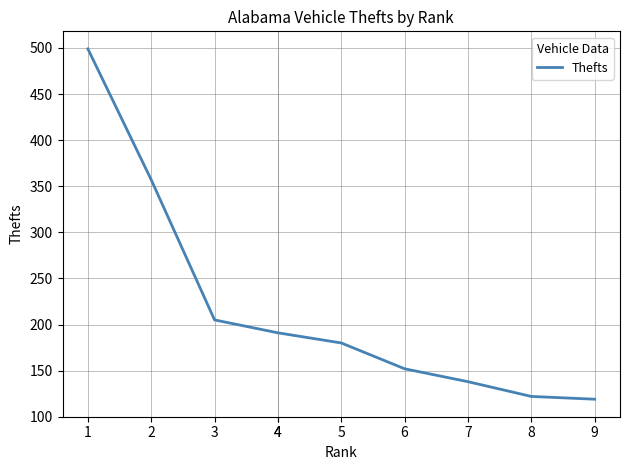

What is the minimum value shown in the chart?

119